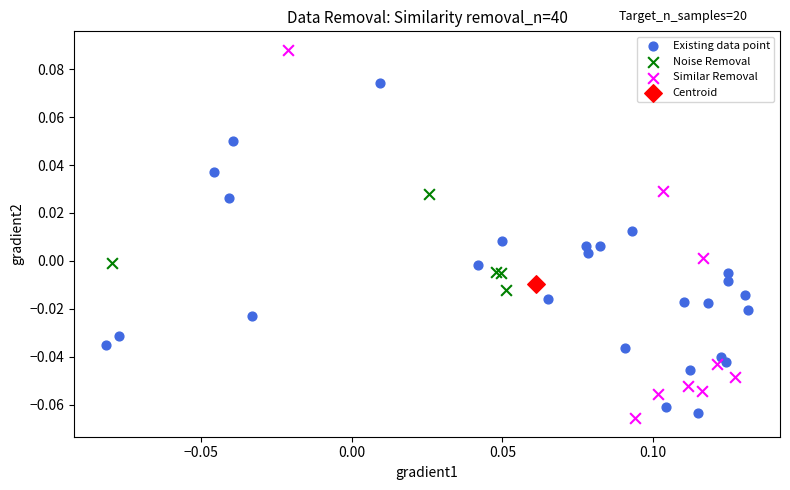

Which series contains the highest Y value?

Similar Removal